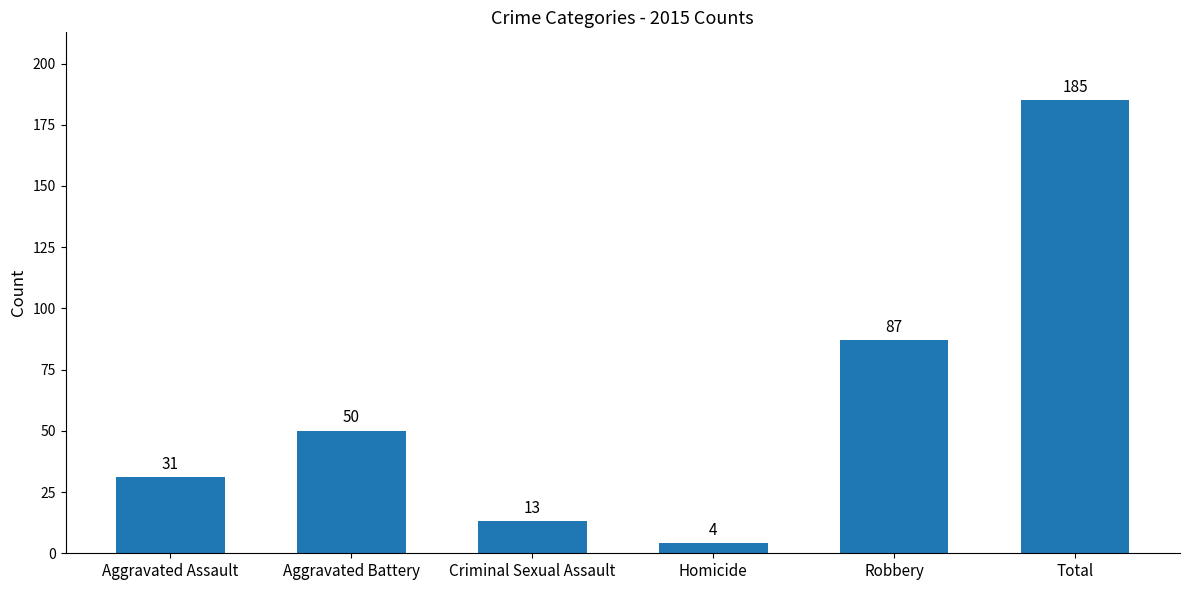

What is the average value?

62